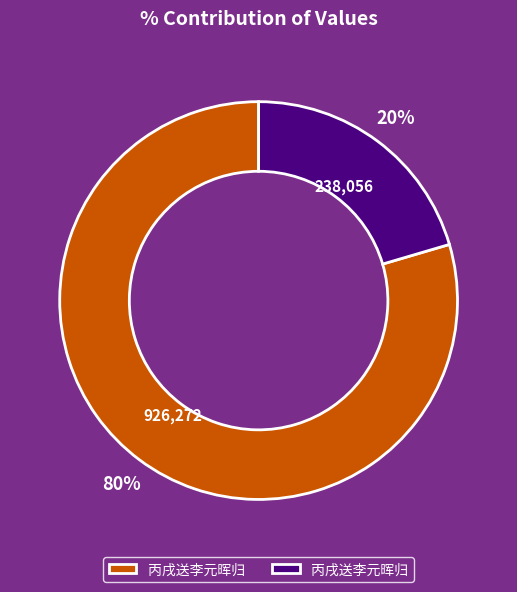

How many slices are in this pie chart?

2